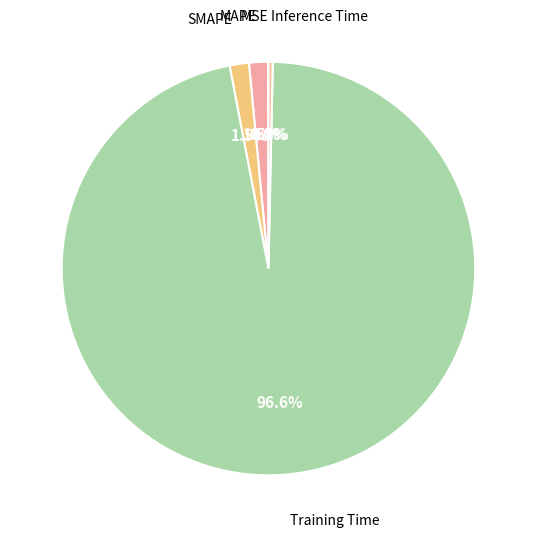

Between SMAPE and Training Time, which is larger?

Training Time